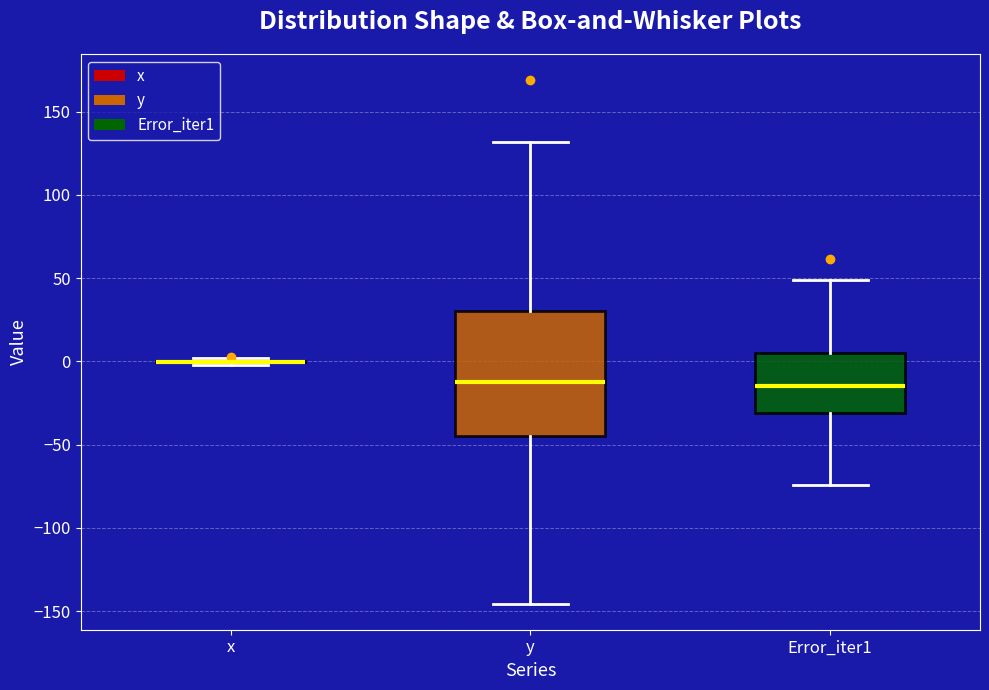

Where does the upper whisker of the box for Error_iter1 end on the y-axis? The values are not printed on the chart, so give them approximately, as read against the axis.

50